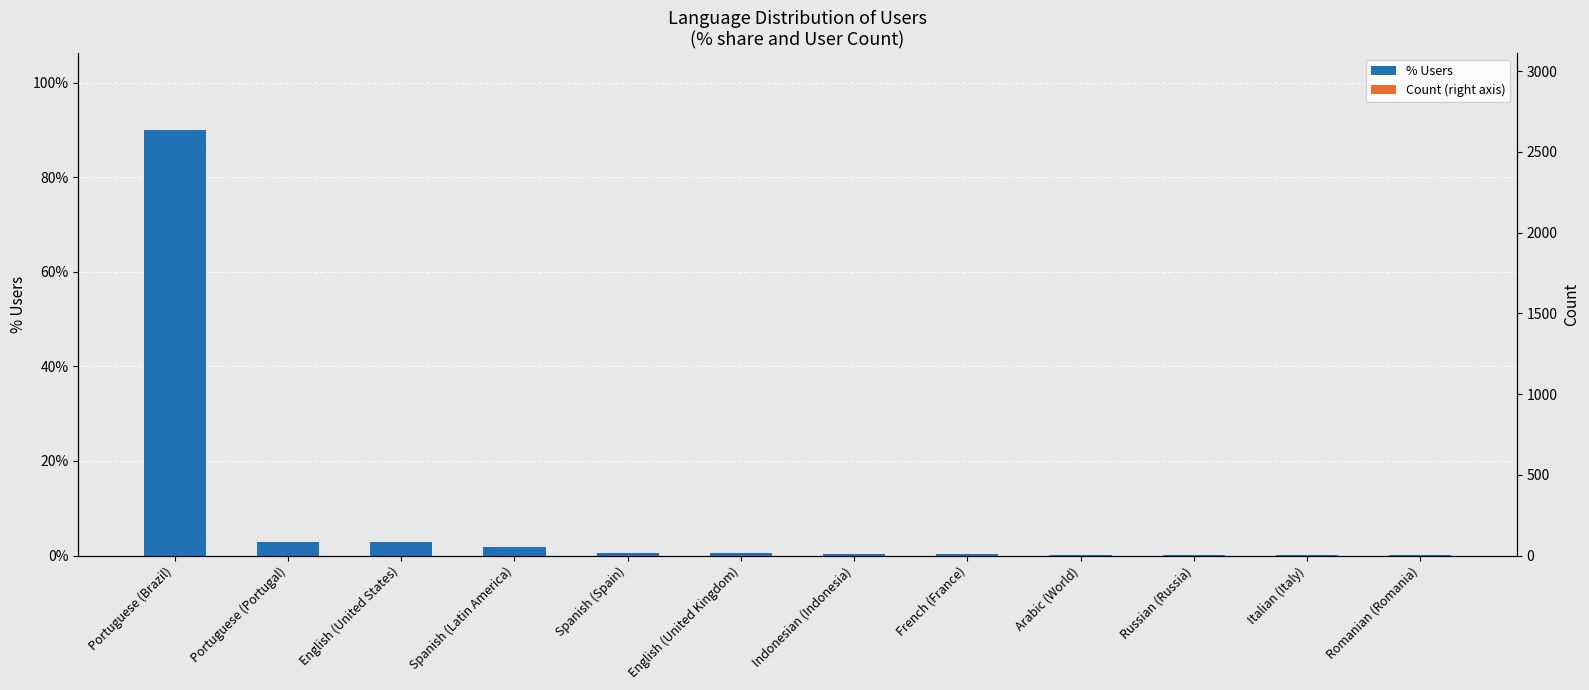

What is the label of the 2nd bar from the right?

Italian (Italy)